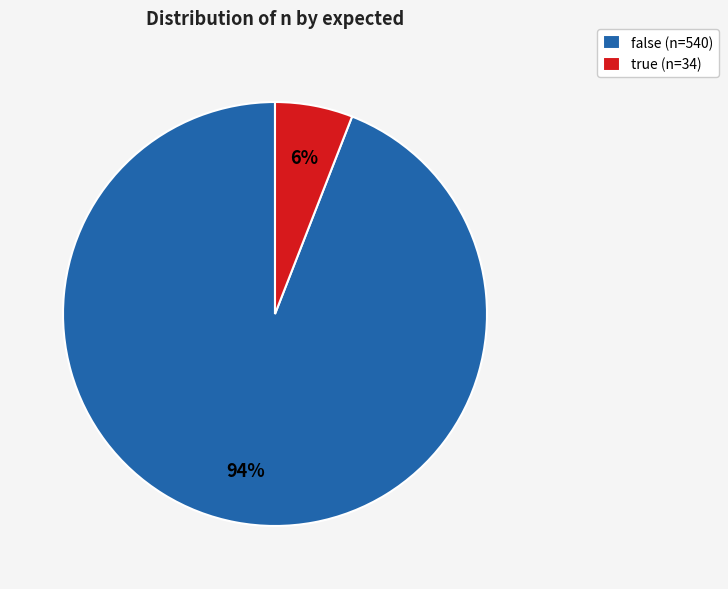

What is the majority slice?

false (n=540)